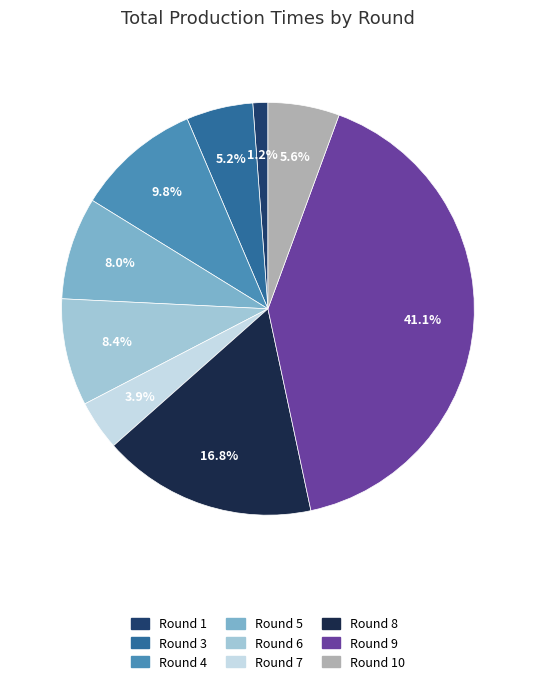

How many segments does this pie chart have?

9